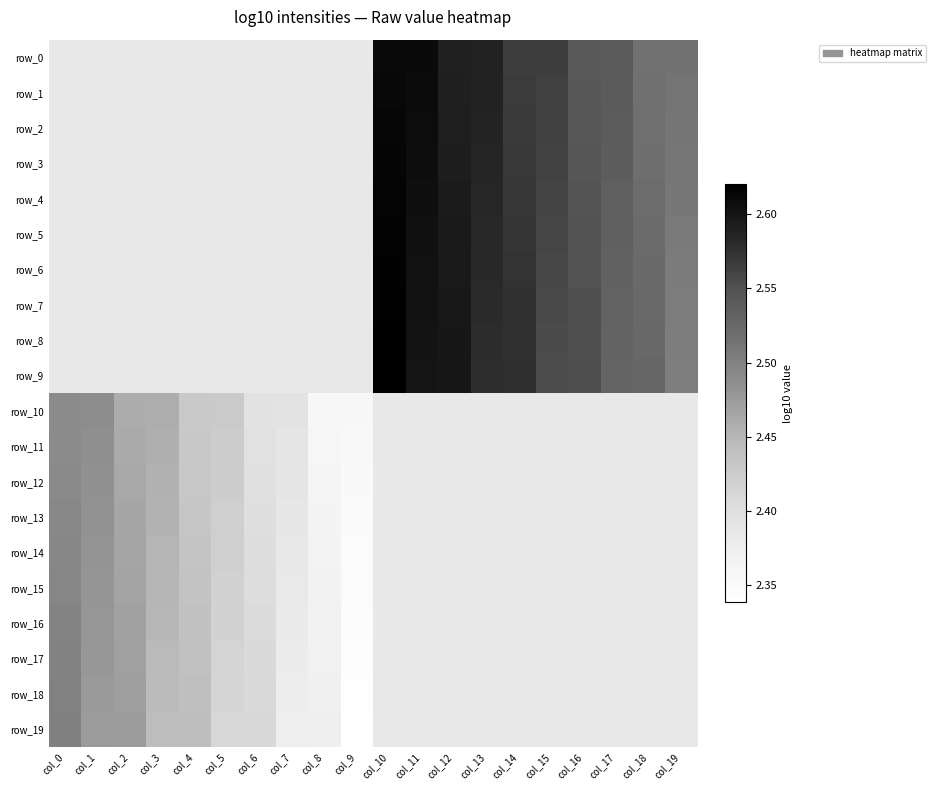

What is the difference between the maximum and minimum values in the row_13 series?

0.1